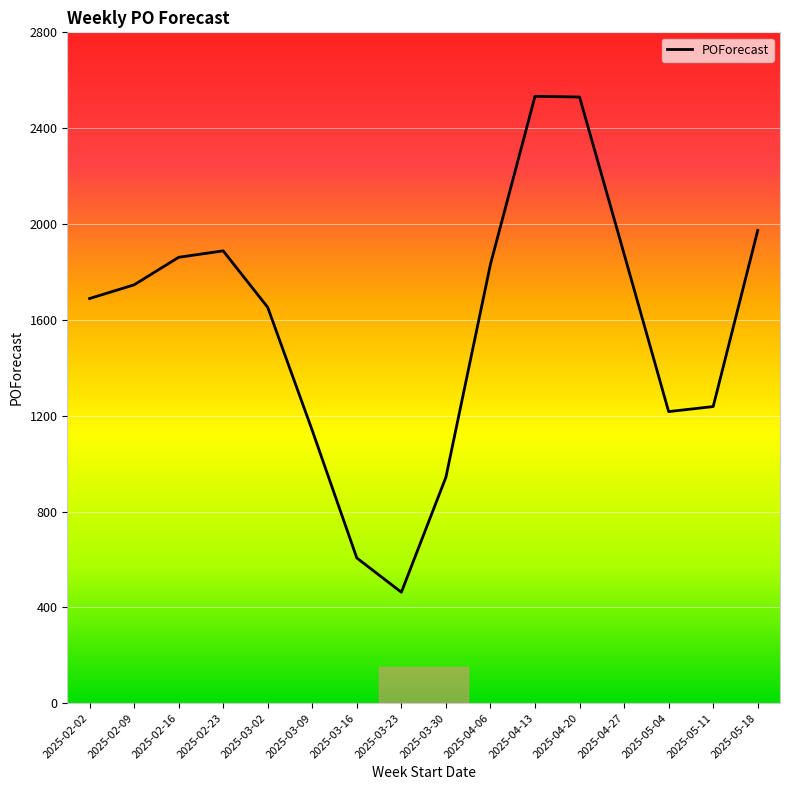

Which category has the lowest value across all series?

2025-03-23